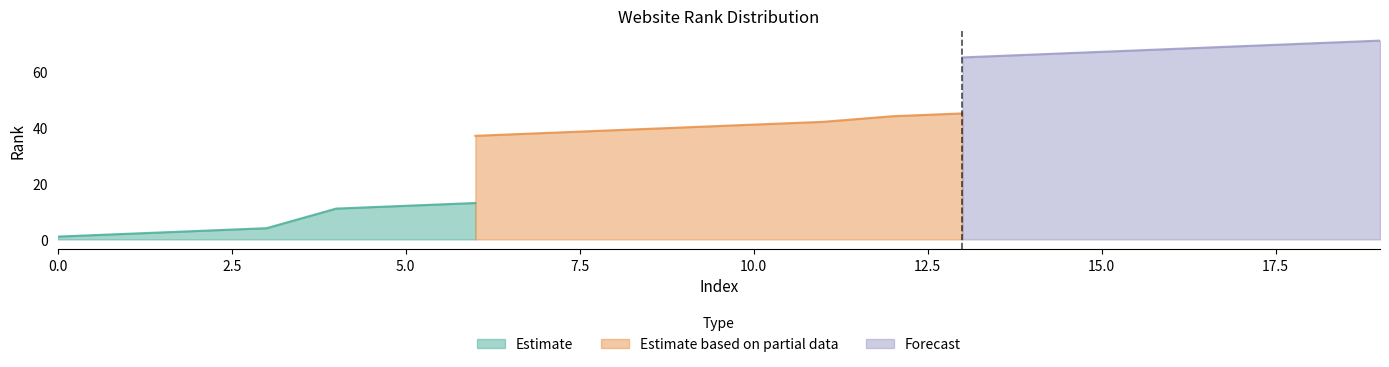

What are all the series names shown in the legend?

Estimate, Estimate based on partial data, Forecast